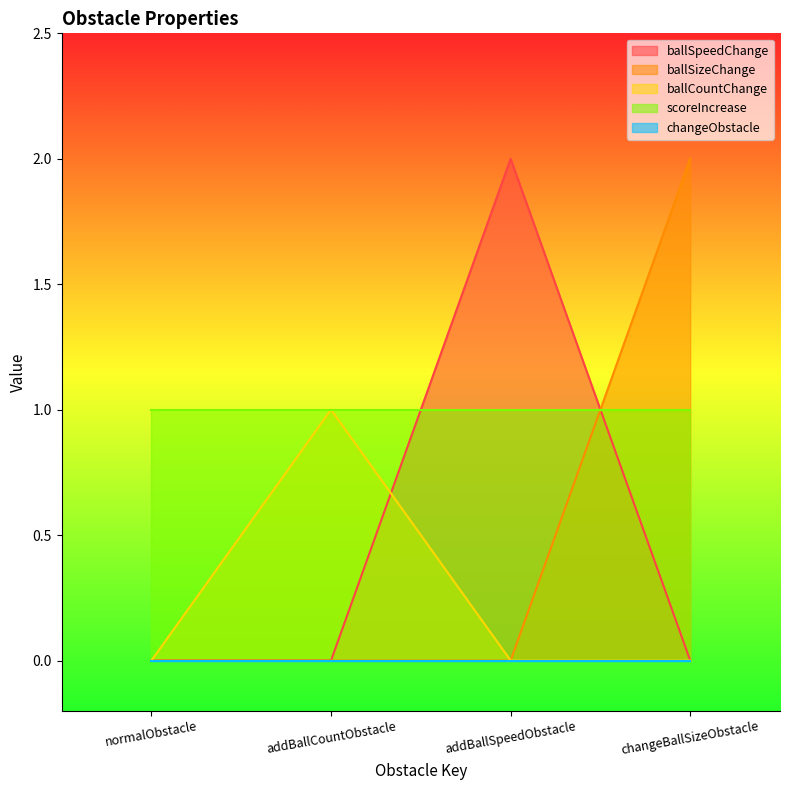

At which category does ballCountChange reach its first local peak?

addBallCountObstacle